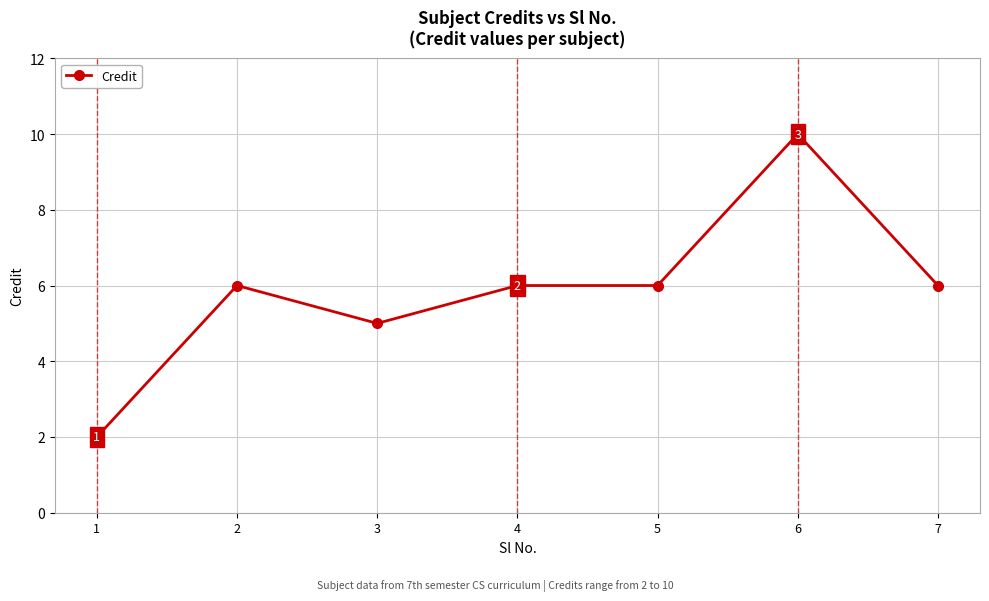

The chart shows a value of 8 at 5. True or false?

False